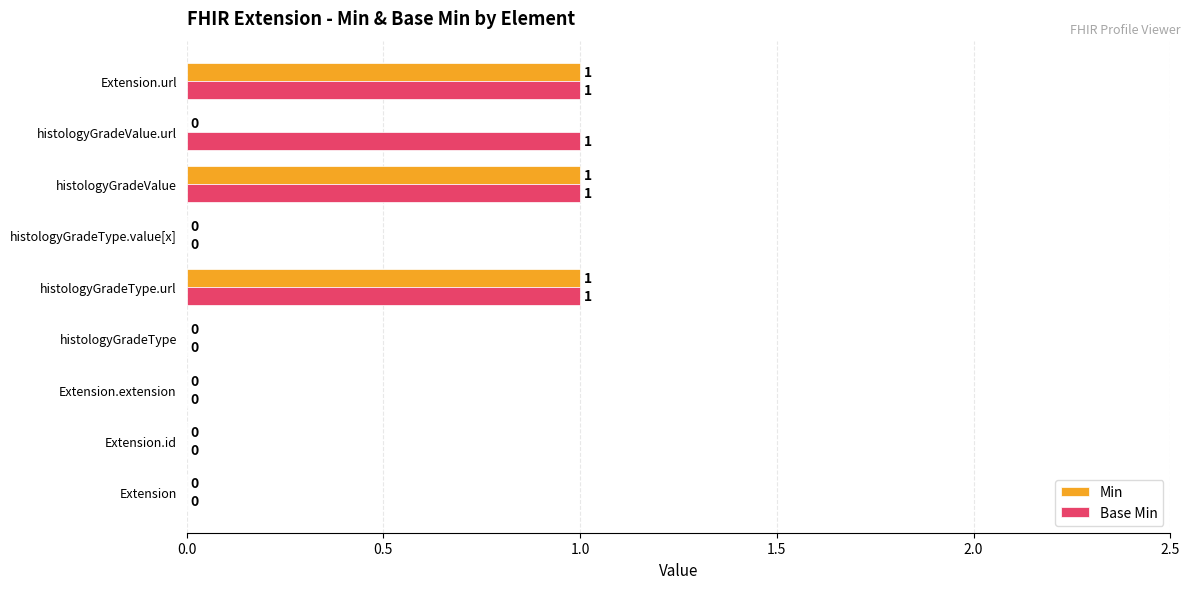

What is the sum of all Base Min values?

4